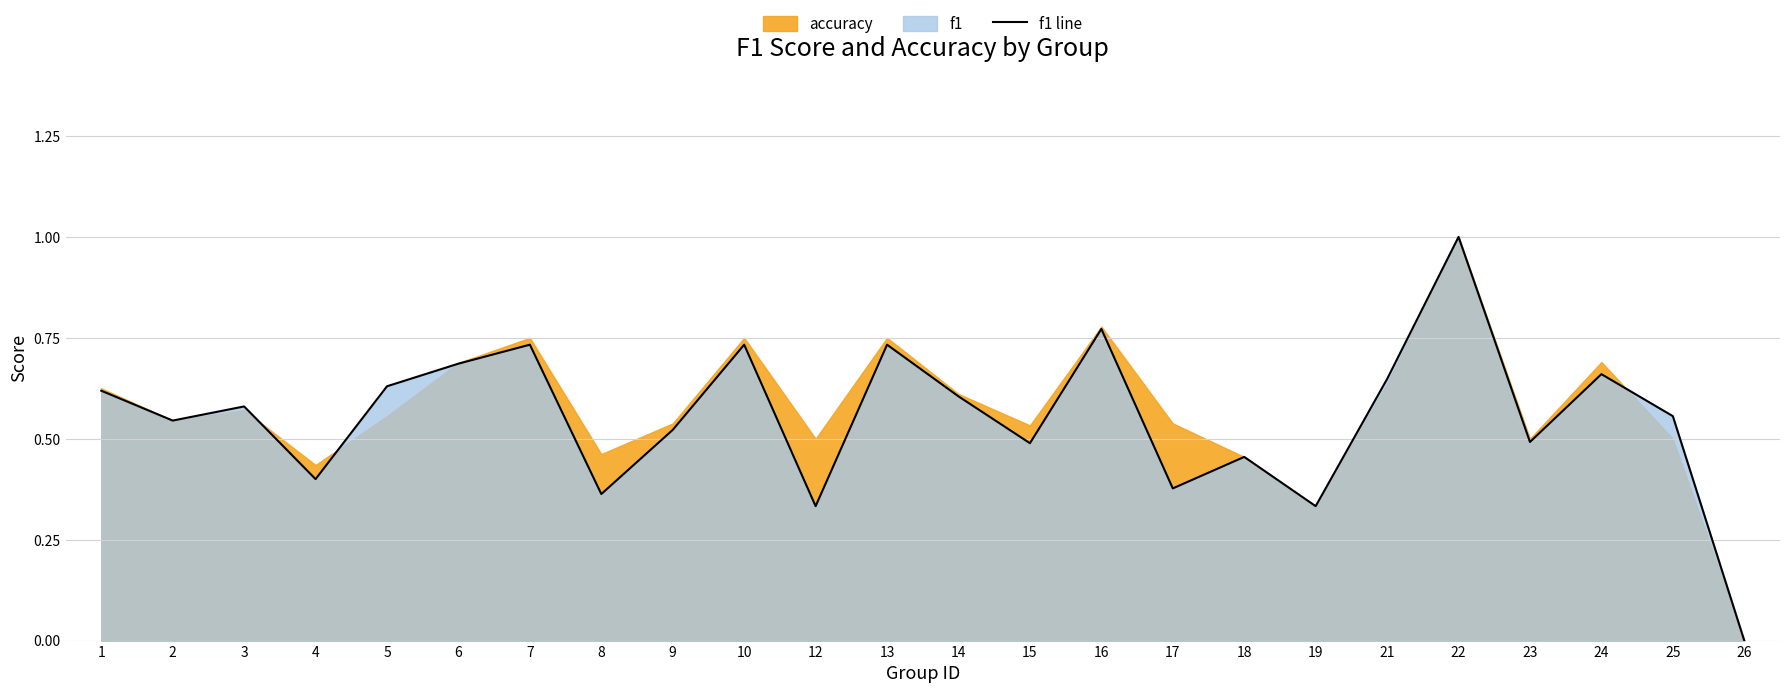

Which has a higher value, 22 or 7?

22